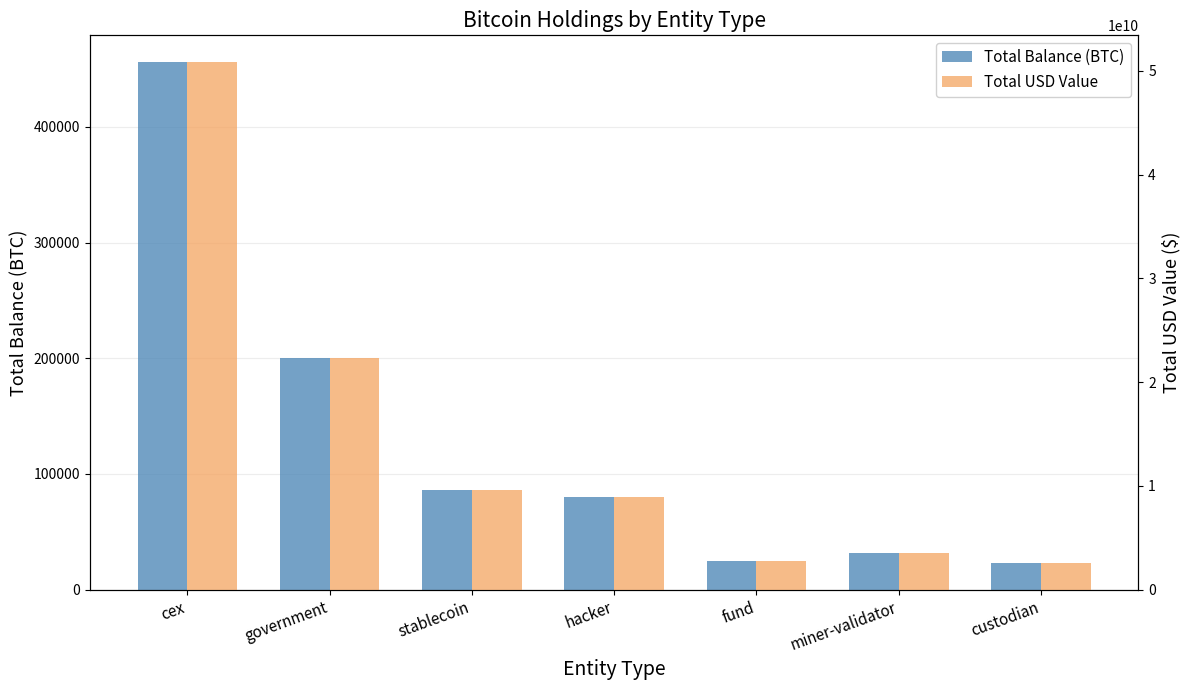

What is the label of the 2nd bar from the right?

miner-validator